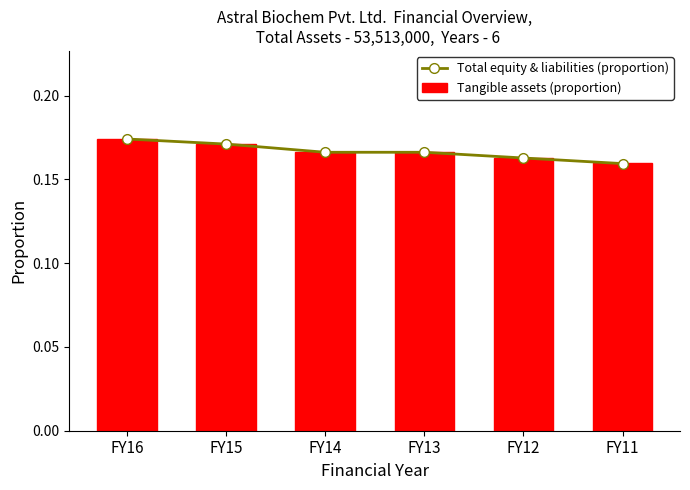

Are the bars horizontal?

No